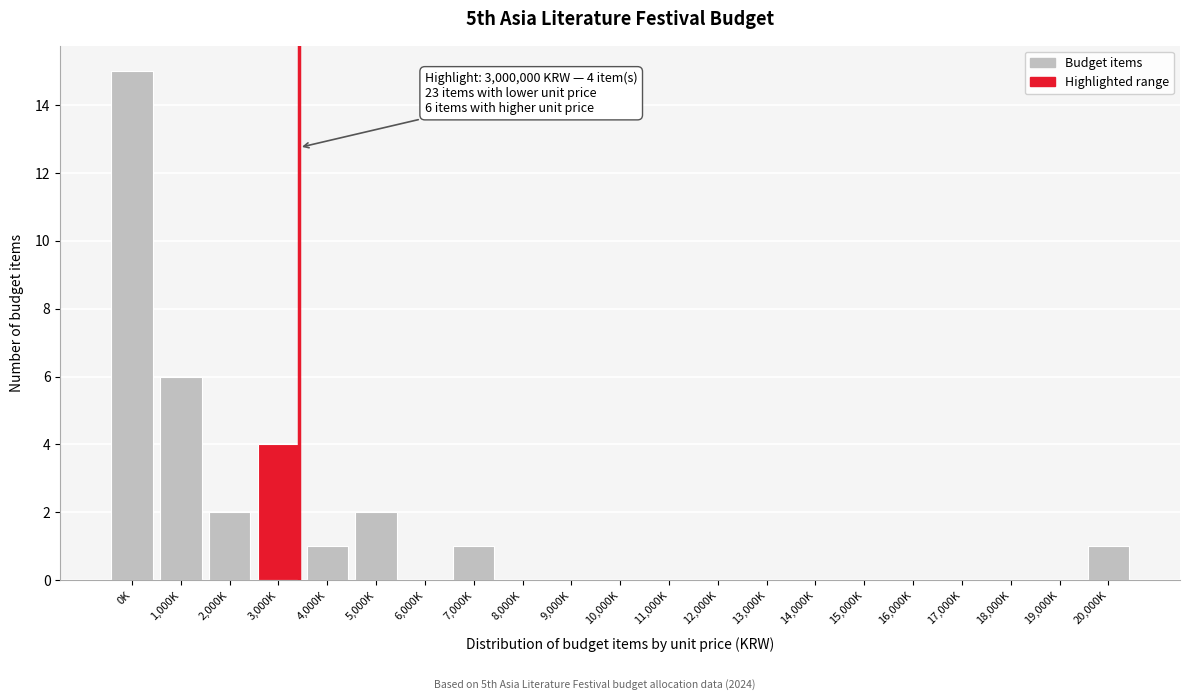

Reading right to left, list all the values displayed in this chart.

20,000K=1	19,000K=0	18,000K=0	17,000K=0	16,000K=0	15,000K=0	14,000K=0	13,000K=0	12,000K=0	11,000K=0	10,000K=0	9,000K=0	8,000K=0	7,000K=1	6,000K=0	5,000K=2	4,000K=1	3,000K=4	2,000K=2	1,000K=6	0K=15